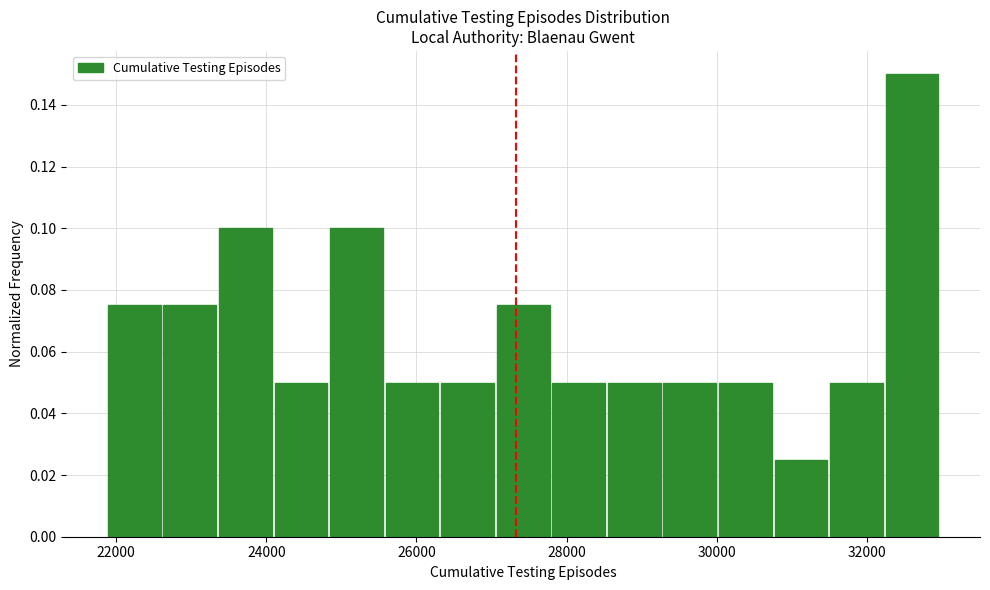

Read against the x-axis, roughly where is the centre of the tallest bar?

32600